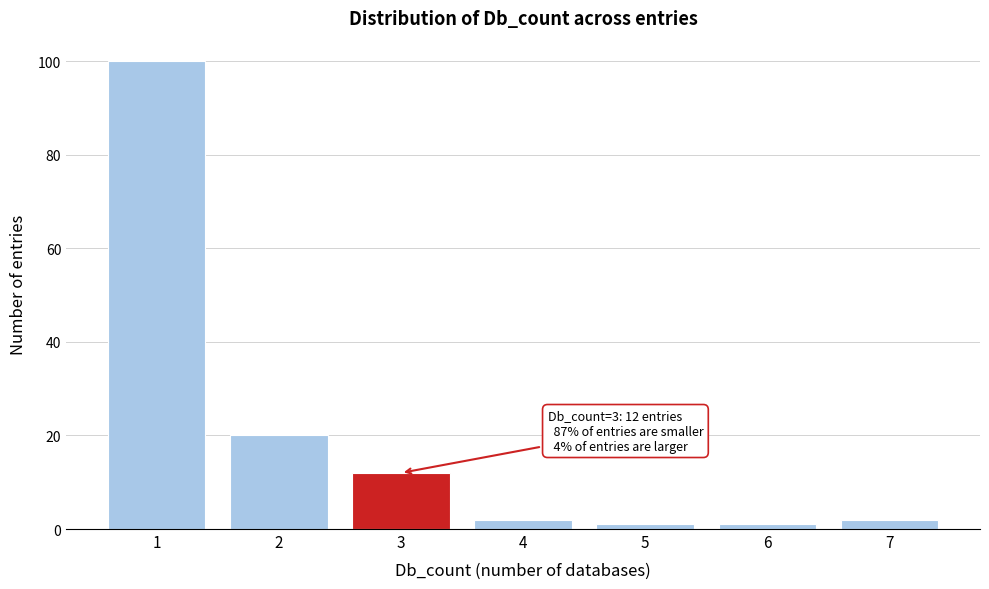

Reading right to left, what are all the values shown in this chart?

2	1	1	2	12	20	100